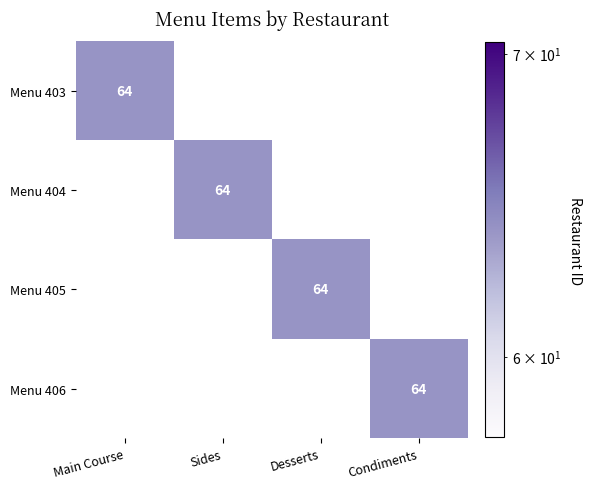

Which has a higher value, Main Course or Condiments?

Main Course